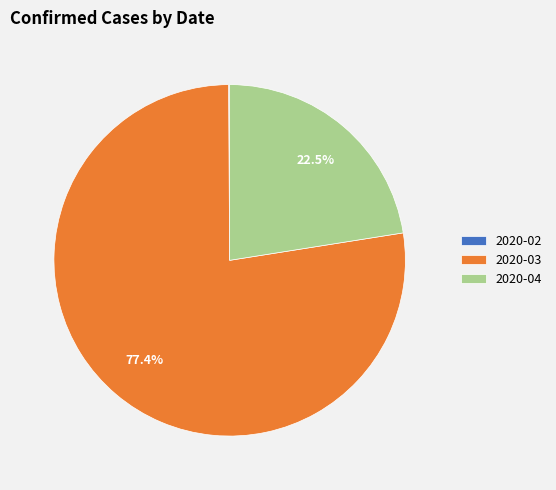

What is the largest slice in the pie chart?

2020-03